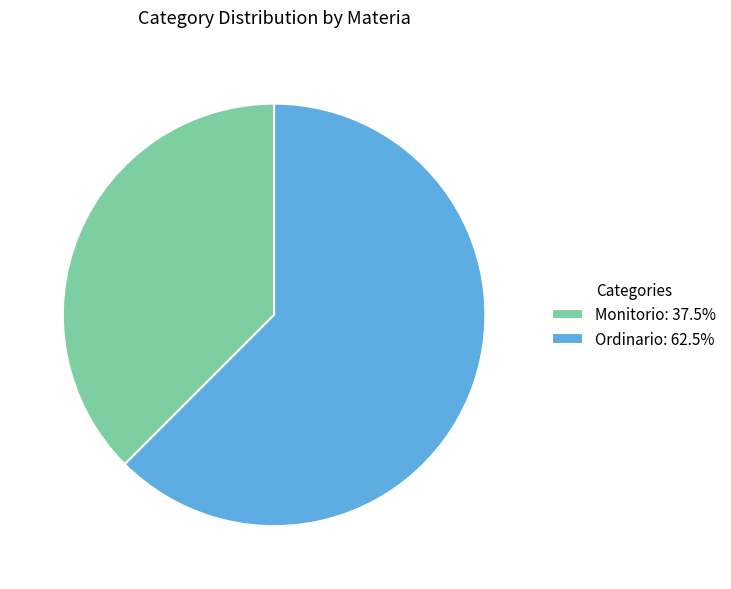

The Monitorio slice represents 24% of the pie. True or false?

False